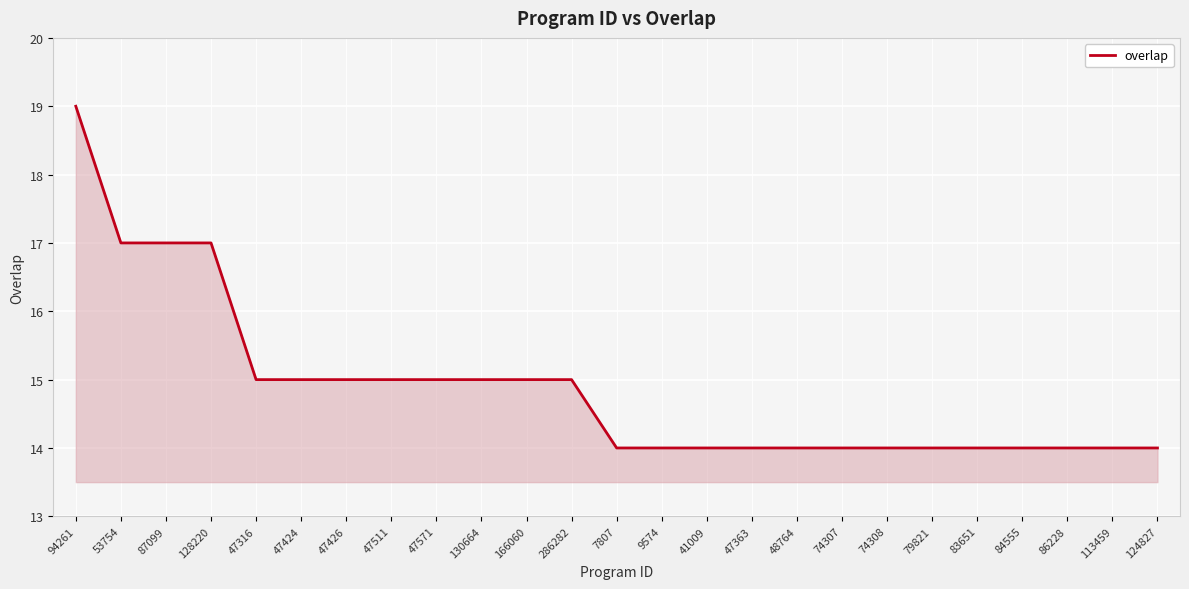

What position from the right is 83651?

5